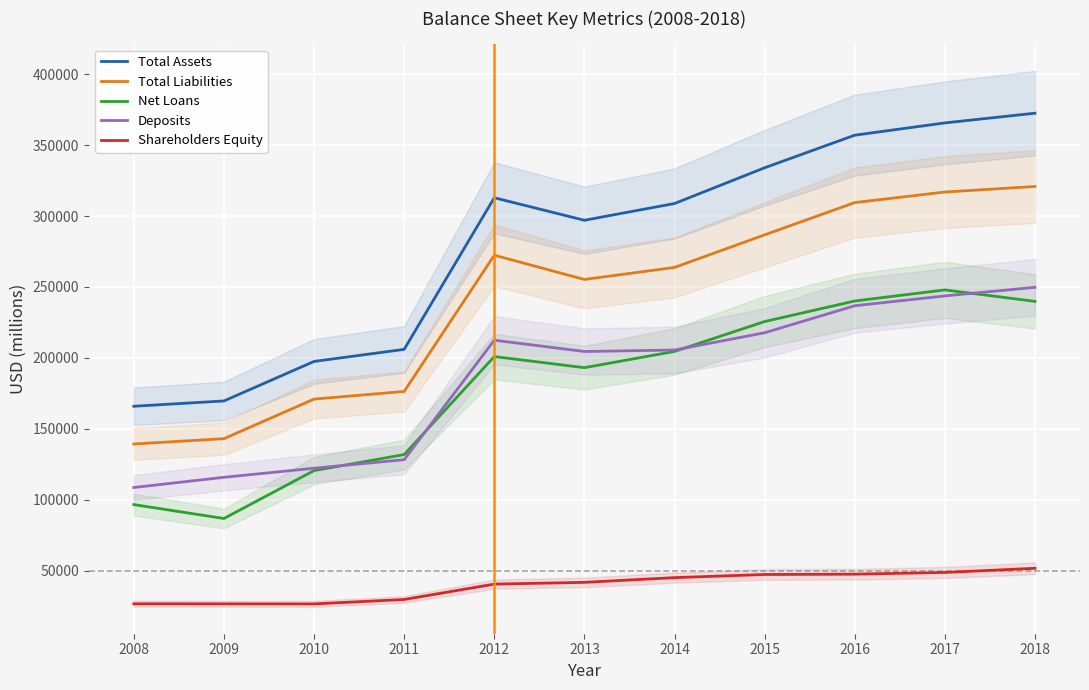

True or false: Total Liabilities has more than 2 points higher than both neighbors.

False